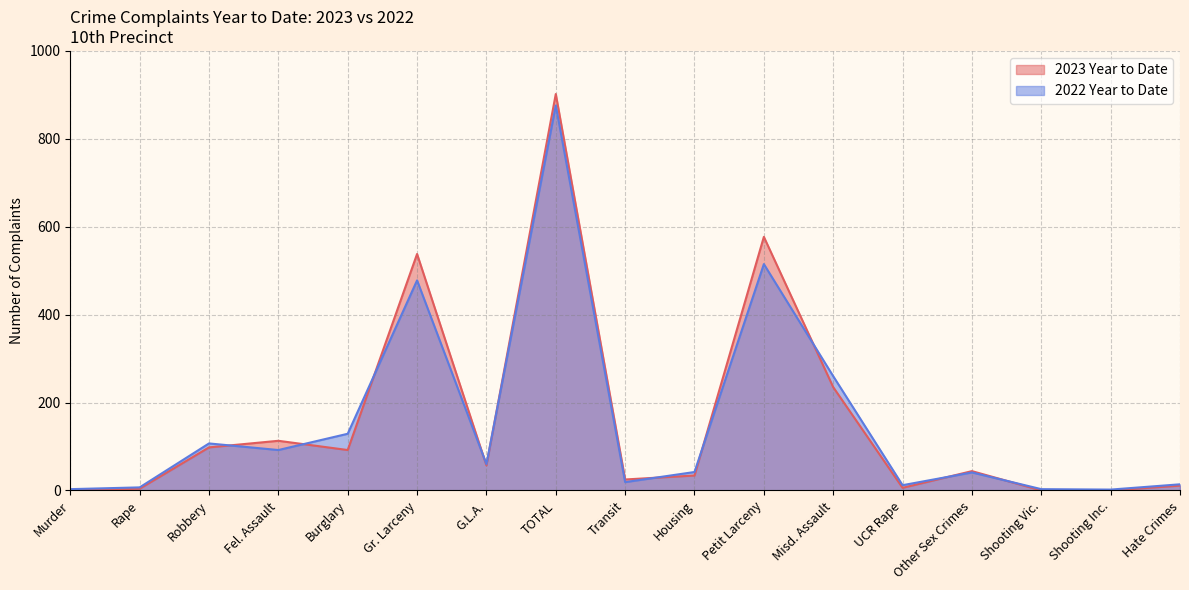

Where do 2022 Year to Date and 2023 Year to Date first cross each other?

Robbery and Fel. Assault